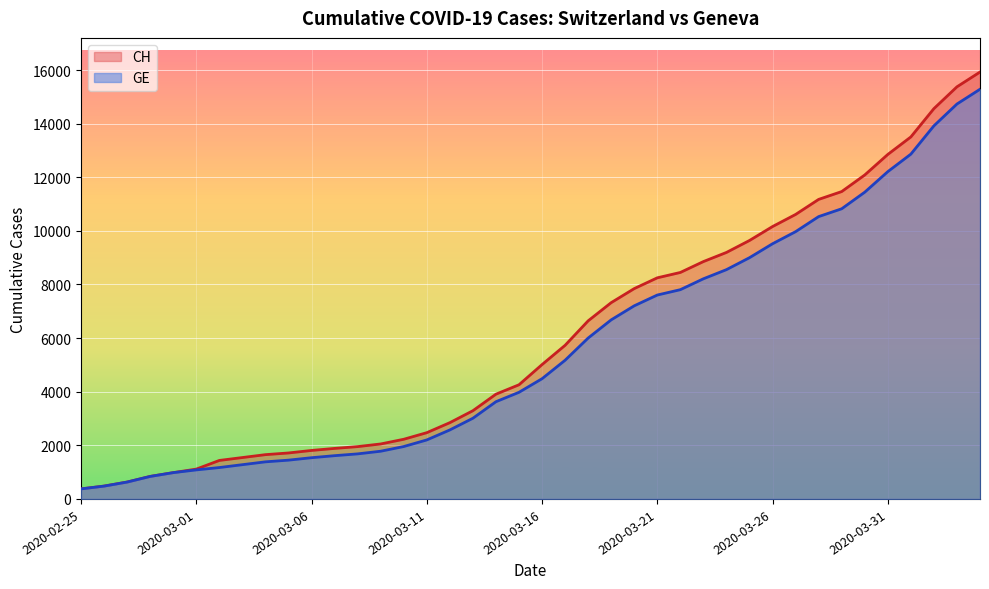

True or false: GE has more than 1 interior local peaks.

False